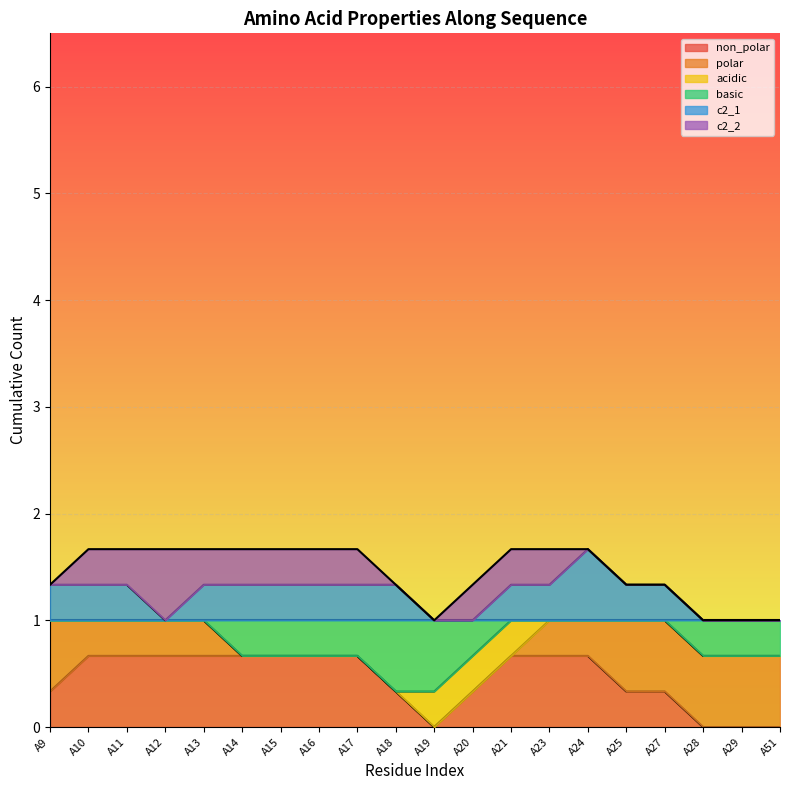

How many series are shown in this chart?

6